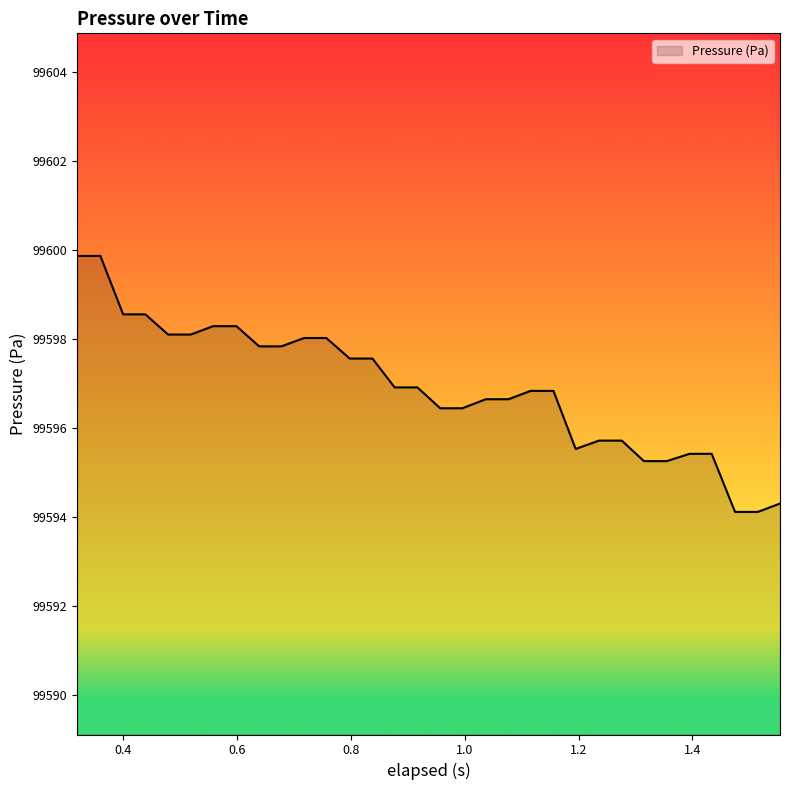

What is the greatest value displayed?

99599.9